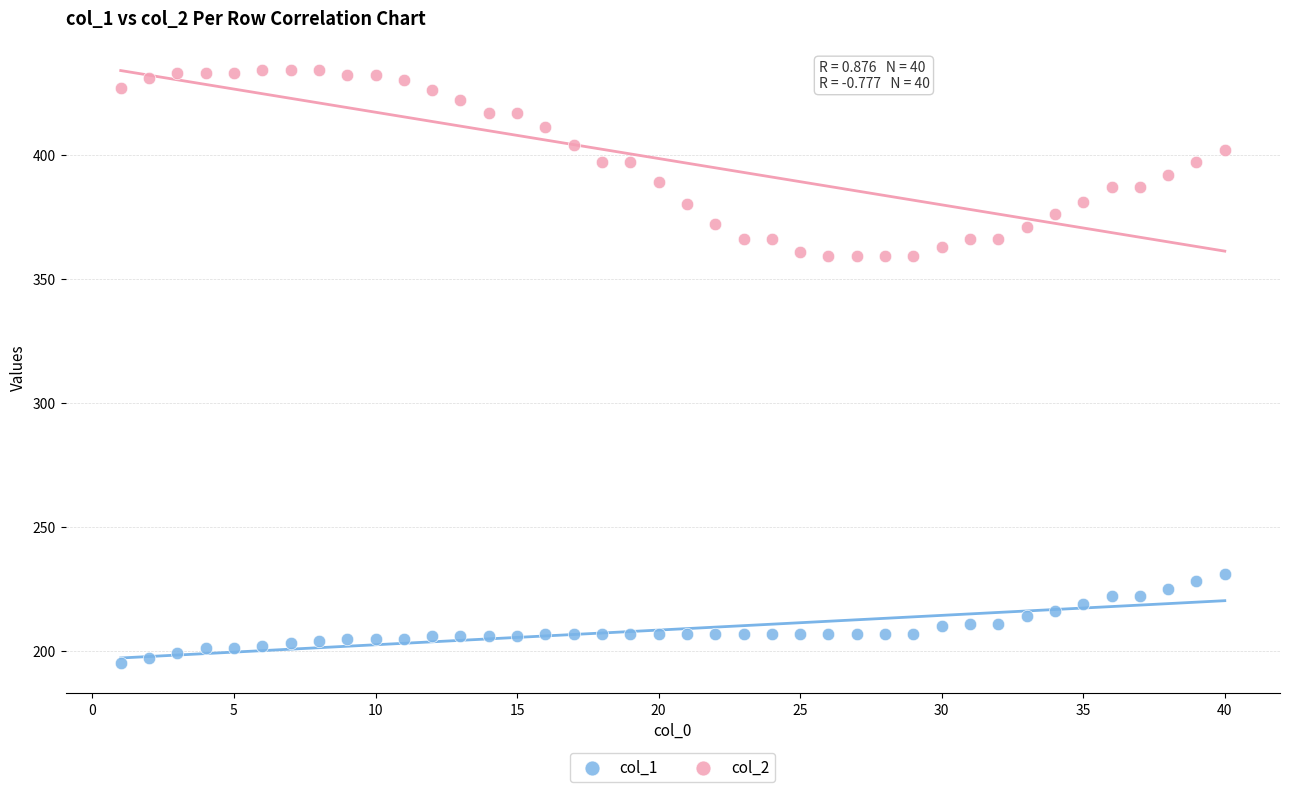

Across all data points, what is the range of X values (max minus min)?

39